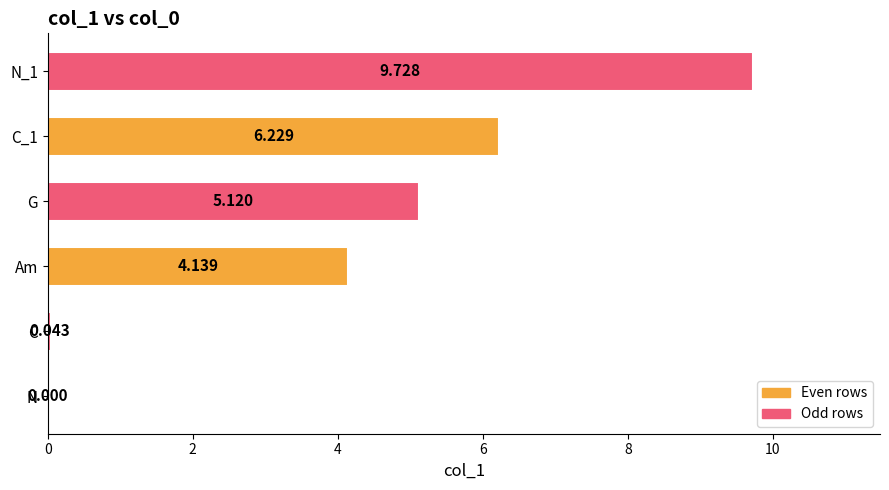

Where is the data nearest to the value 4?

Am